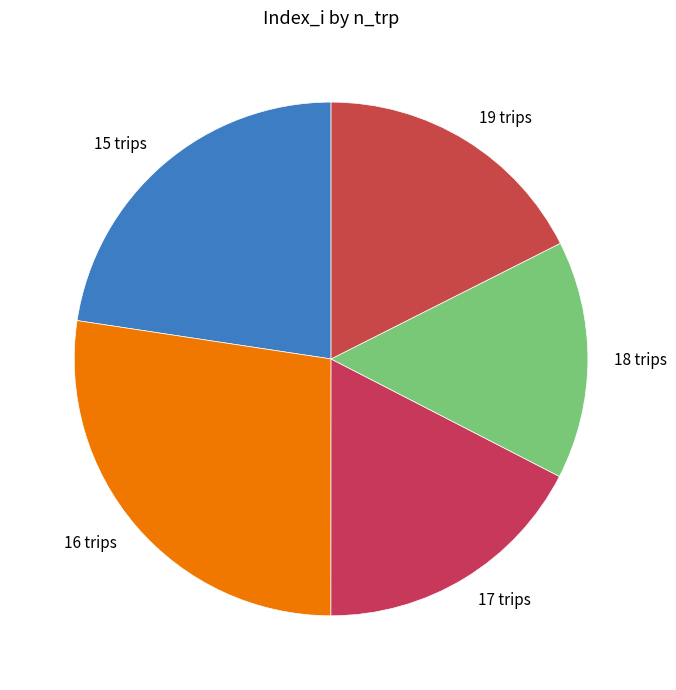

Is there a majority slice in this chart?

No